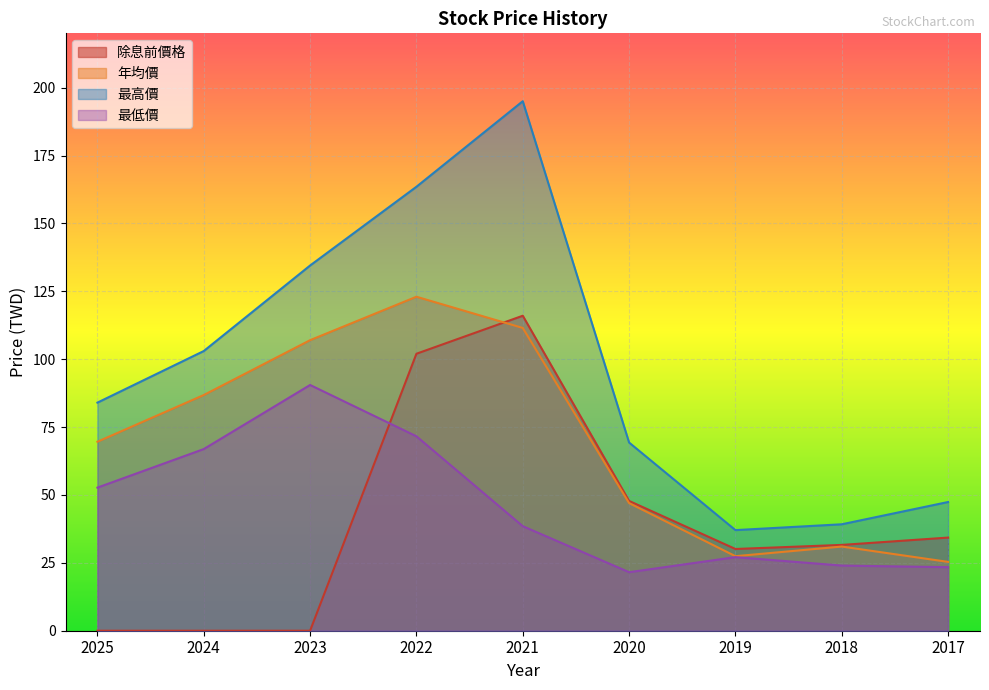

How many lines are shown in the chart?

4